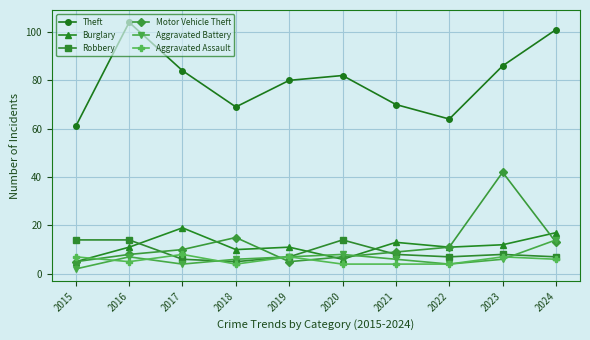

How many interior local valleys does the Theft series have?

2